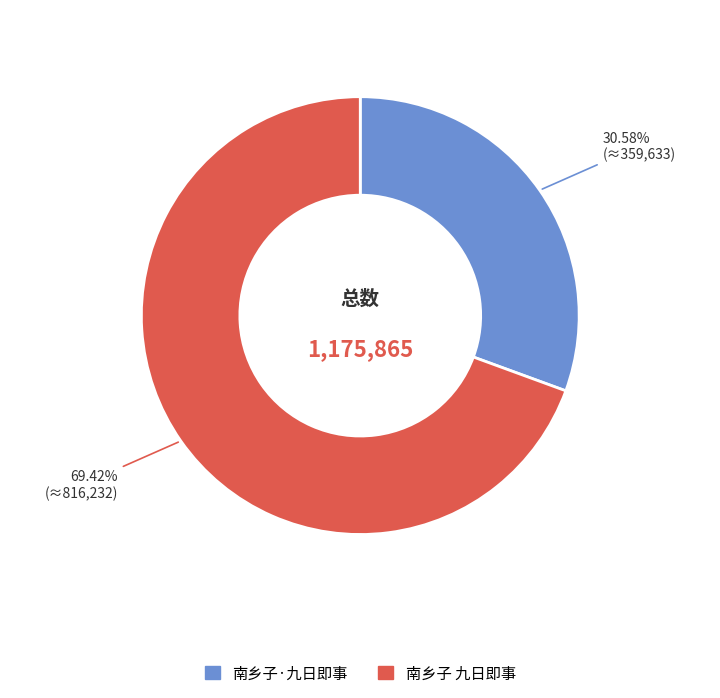

Combined, do 南乡子 九日即事 and 南乡子·九日即事 account for over 50%?

Yes